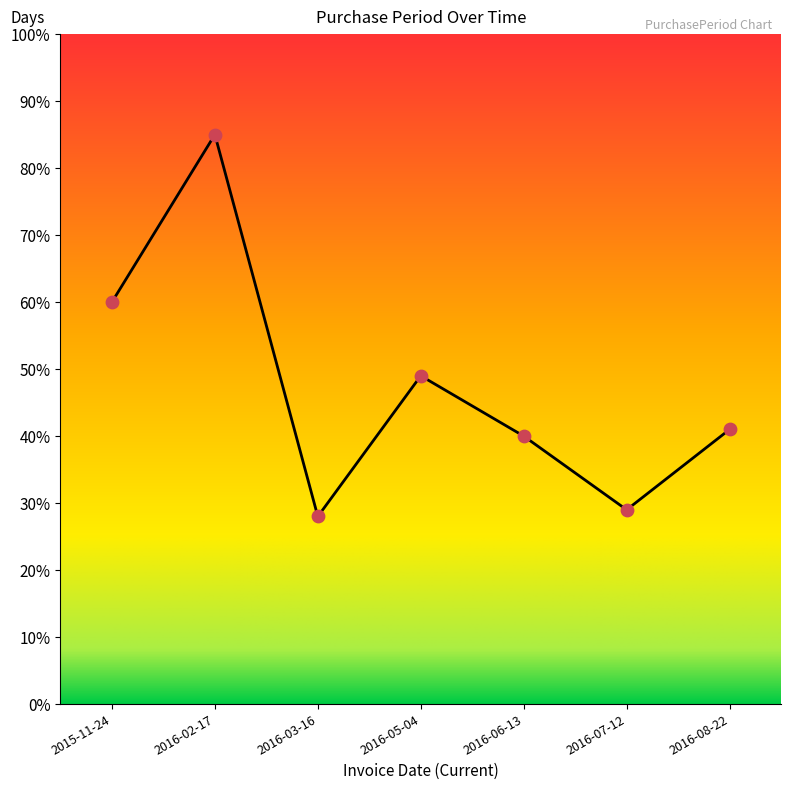

What is the ratio of the value at 2016-06-13 to the value at 2015-11-24?

0.7